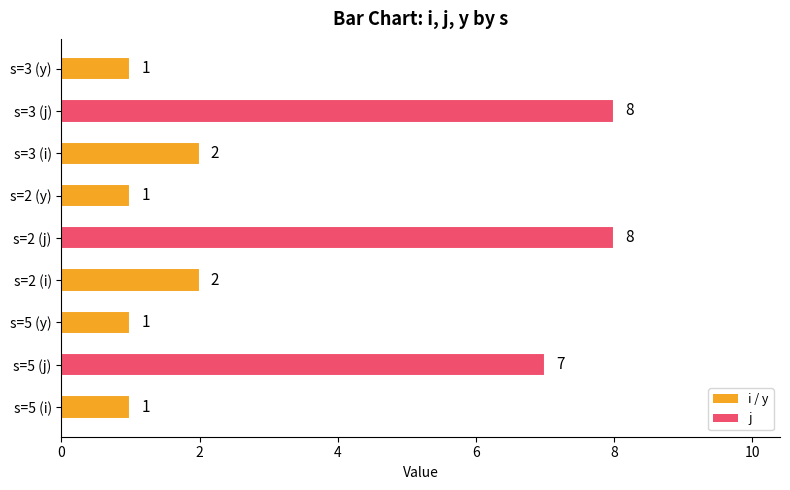

What is the difference between the maximum and second lowest values?

7